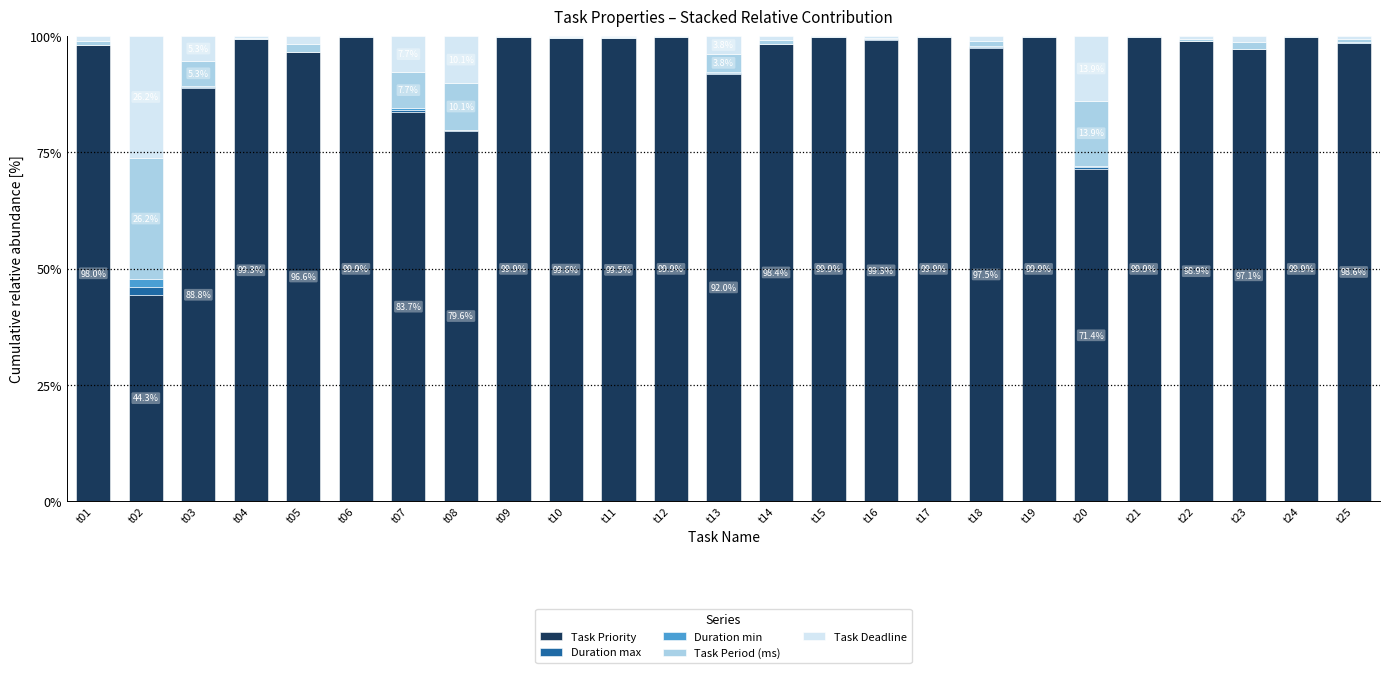

True or false: Task Priority has a value of 149.6 at t11.

False